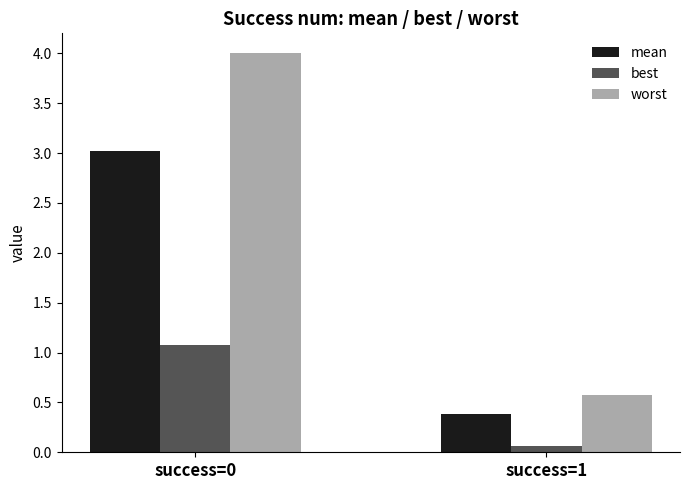

Rank the series by their average value, from lowest to highest.

best, mean, worst